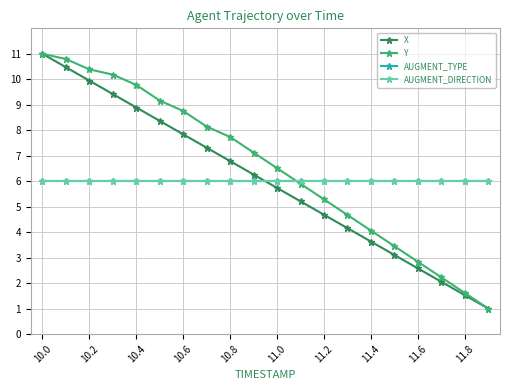

What is the smallest value displayed?

1.0